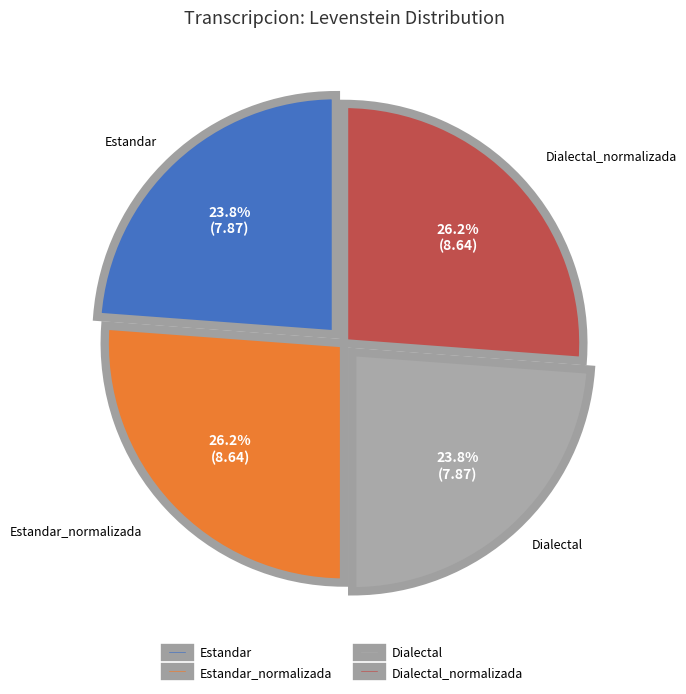

What percentage is NOT represented by Dialectal_normalizada?

73.8%